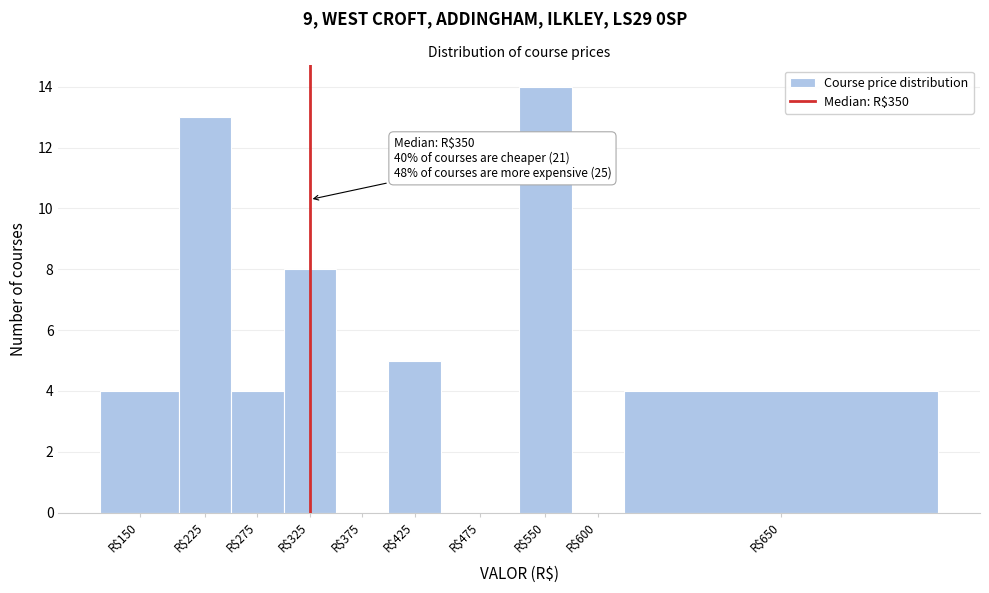

Is it true that the value at R$325 is 8?

True